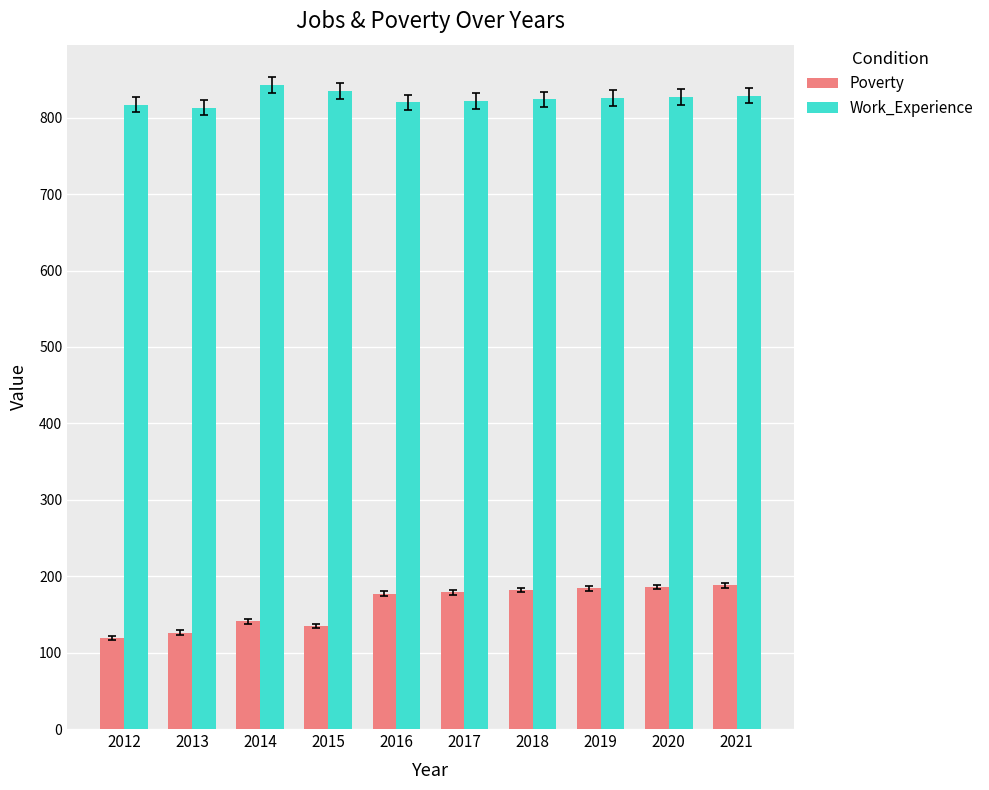

How many categories are shown in the chart?

10